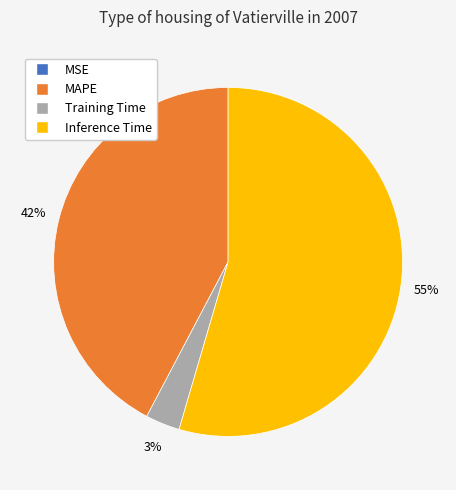

Which slice is the largest?

Inference Time